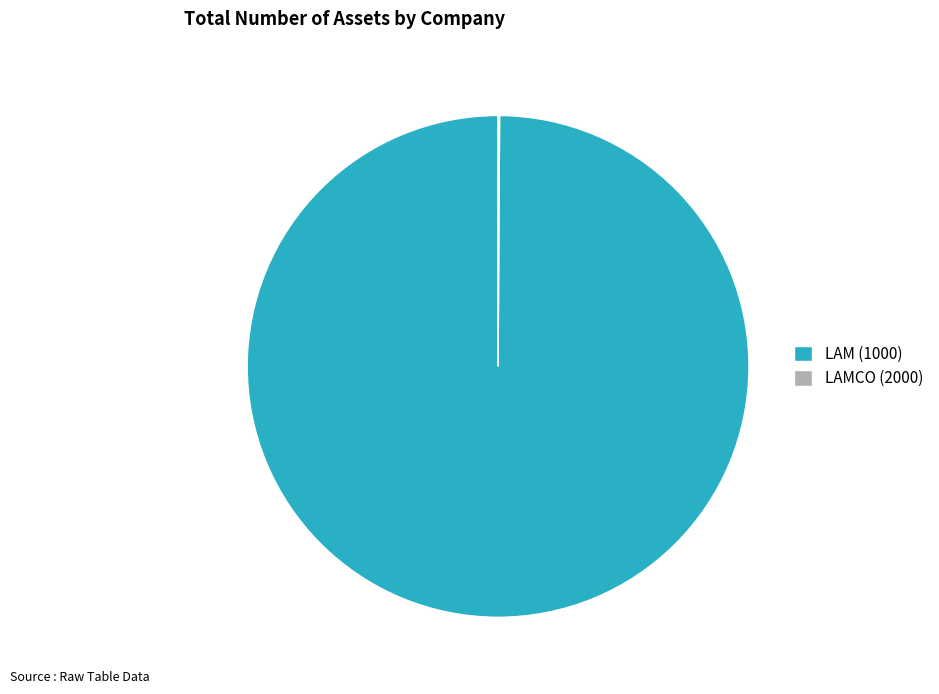

Does LAM (1000) represent more than half of the total?

Yes